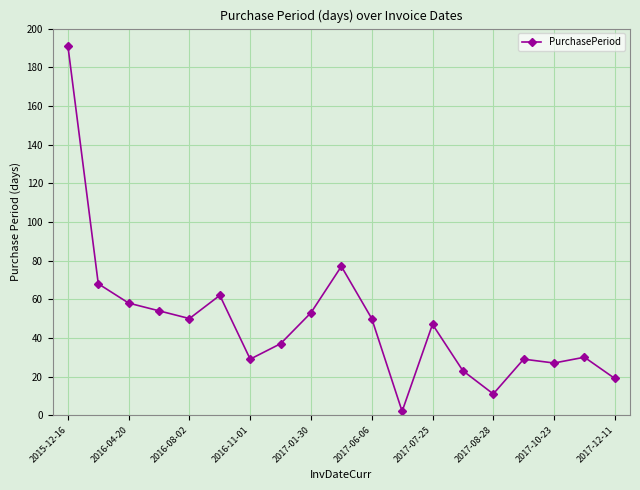

What is the difference between the maximum and minimum values?

189